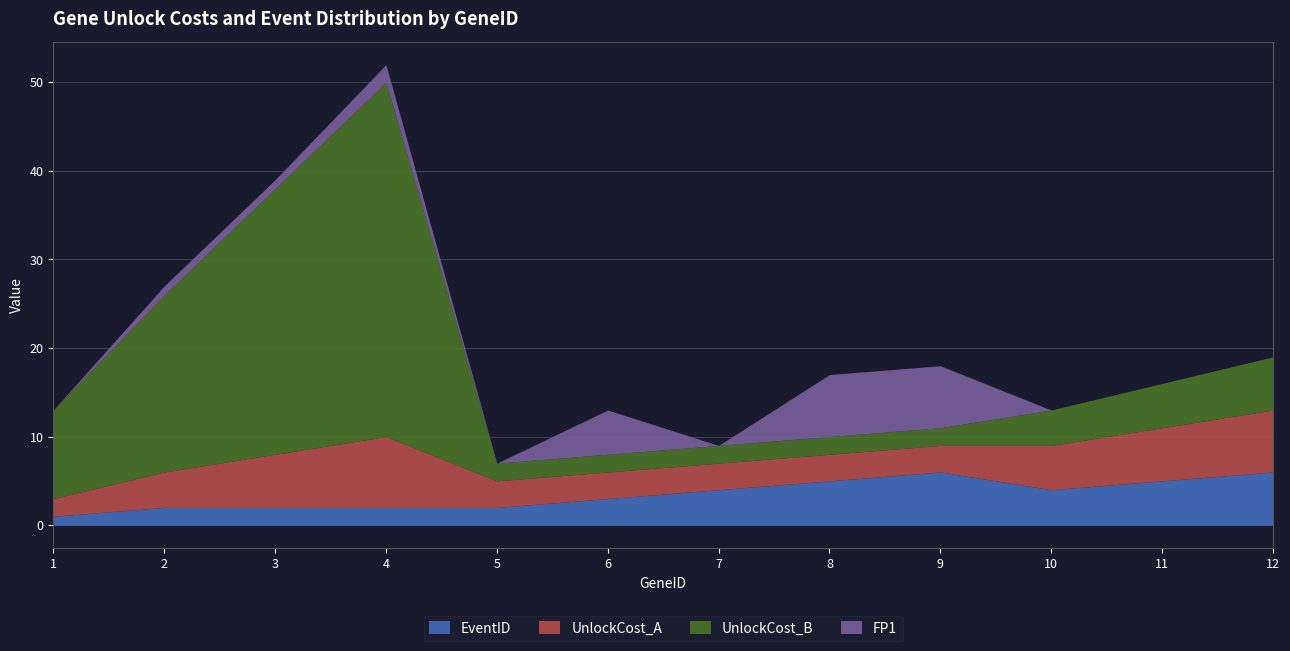

The value of EventID at 12 is 6. True or false?

True